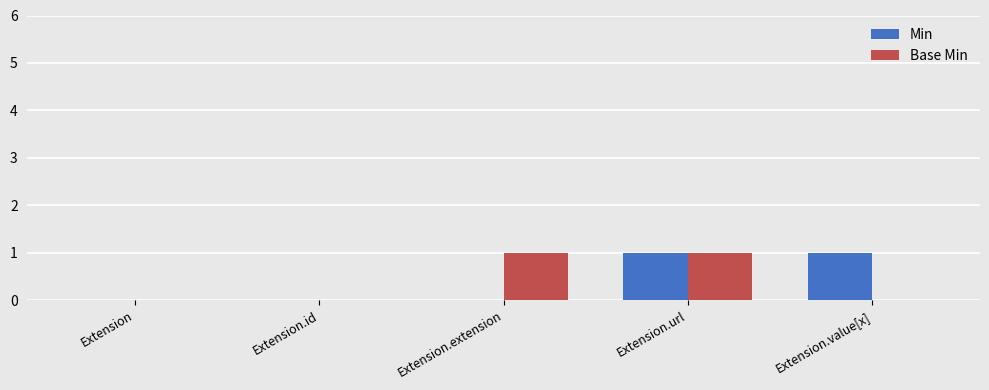

At which category is the sum across all series the highest?

Extension.url